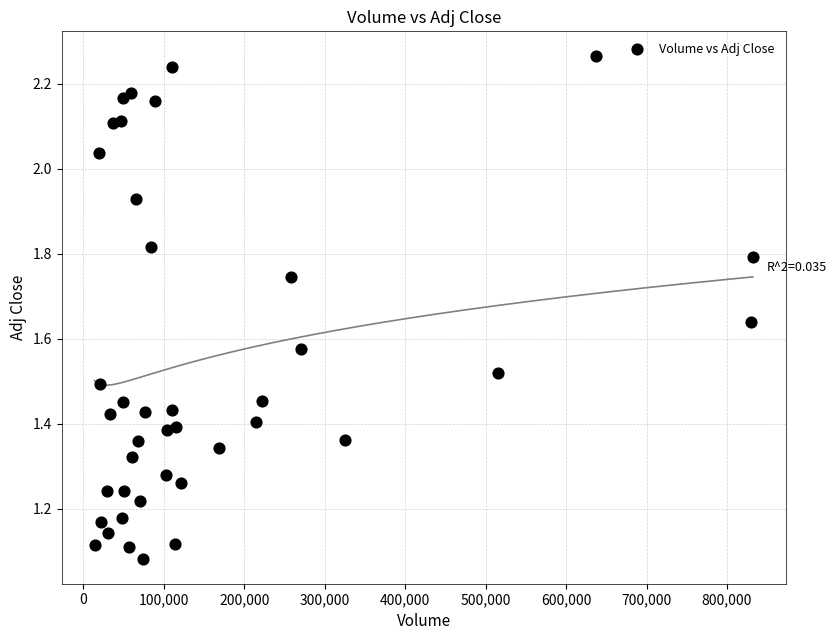

What is the range of X values (max minus min)?

818115.0